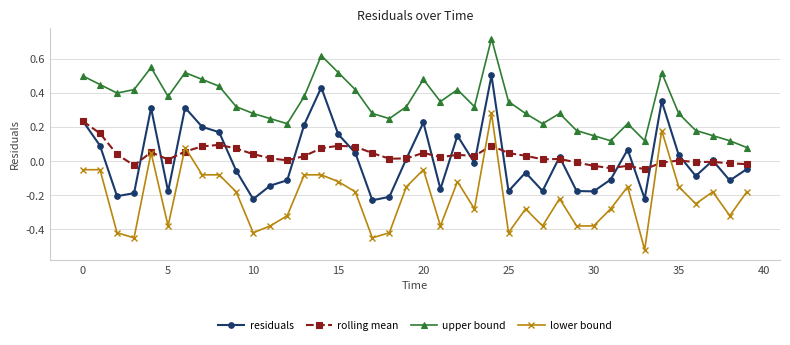

Which series has the largest range (max minus min)?

lower bound